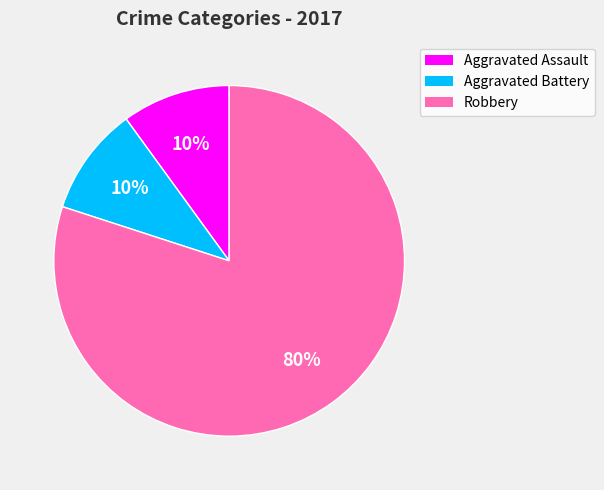

Does any single category account for the majority?

Yes